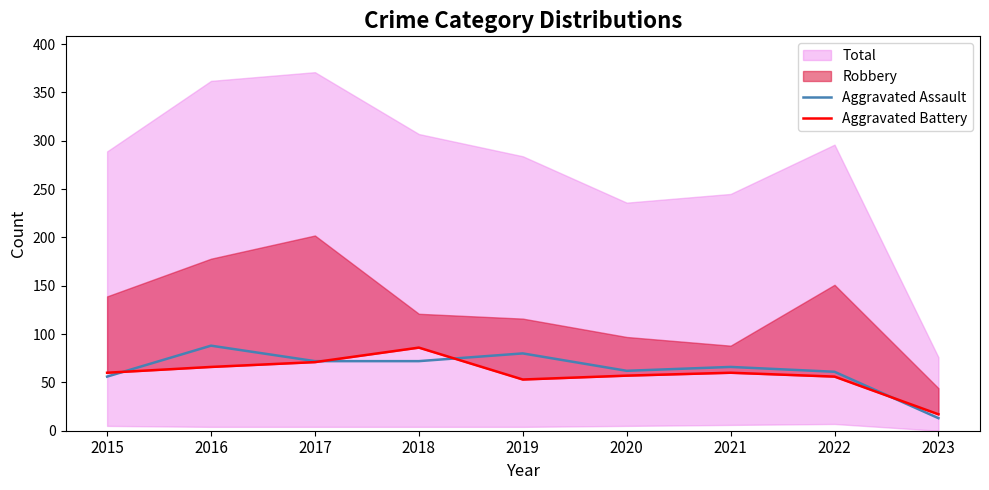

The value of Aggravated Assault at 2017 is 72. True or false?

True